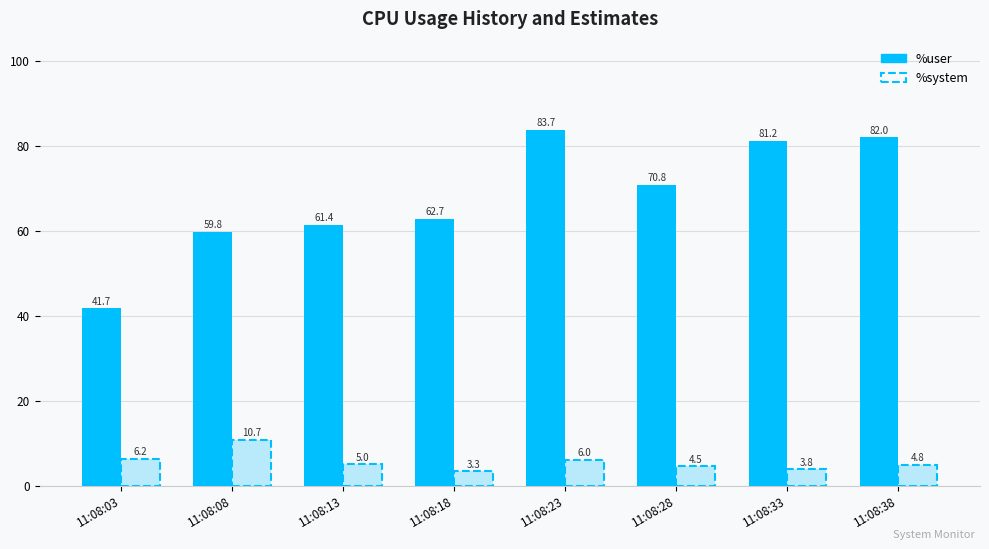

Is it true that %system equals 4.8 at 11:08:38?

True